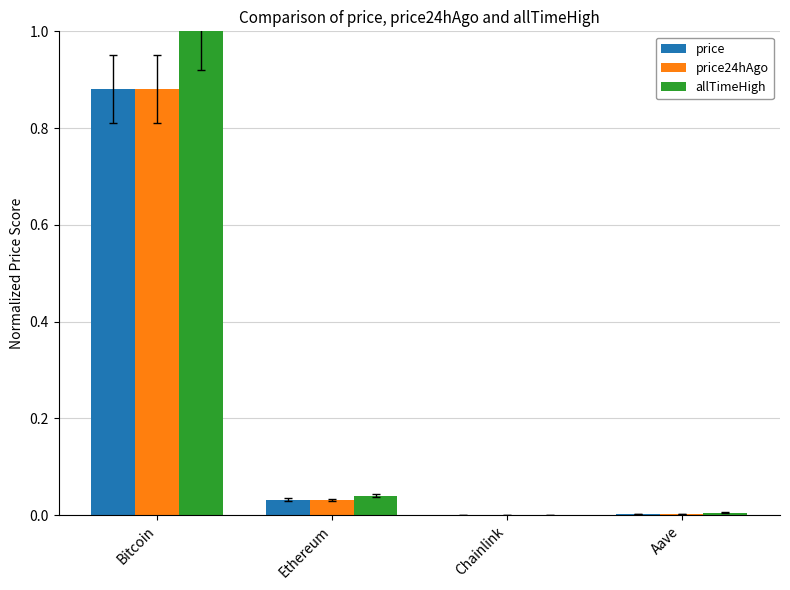

What are all the series names shown in the legend?

price, price24hAgo, allTimeHigh